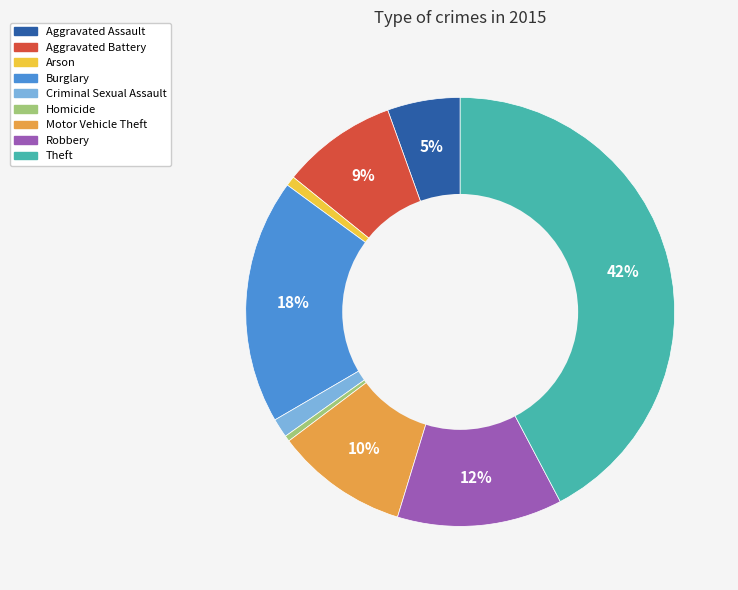

To the nearest percent, what is the average slice percentage?

11%